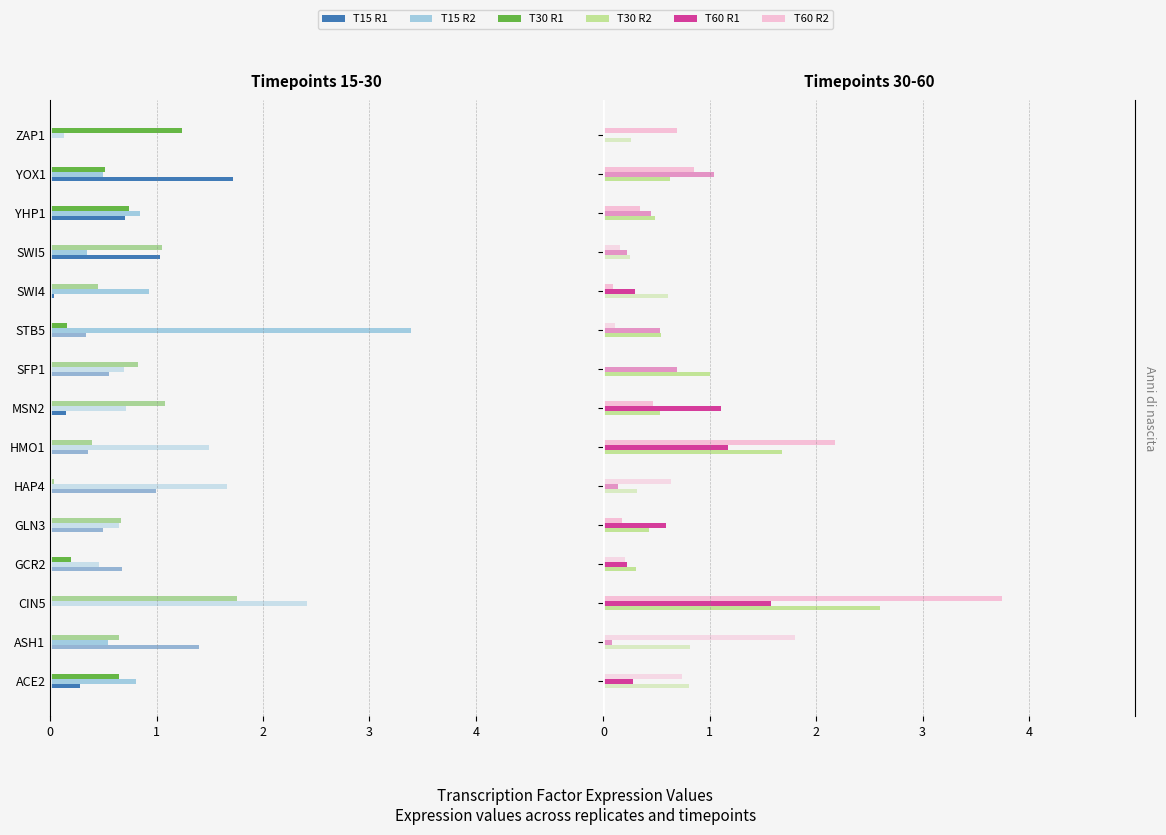

Is the value of T60 R2 at HMO1 greater than the value of T15 R1 at GLN3?

Yes